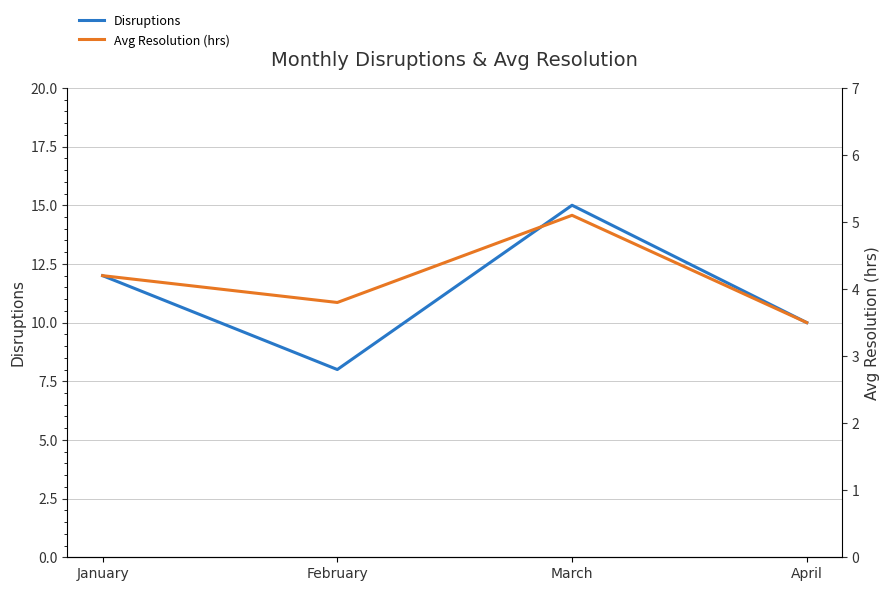

Rank the series at February from lowest to highest value.

Avg Resolution (hrs), Disruptions